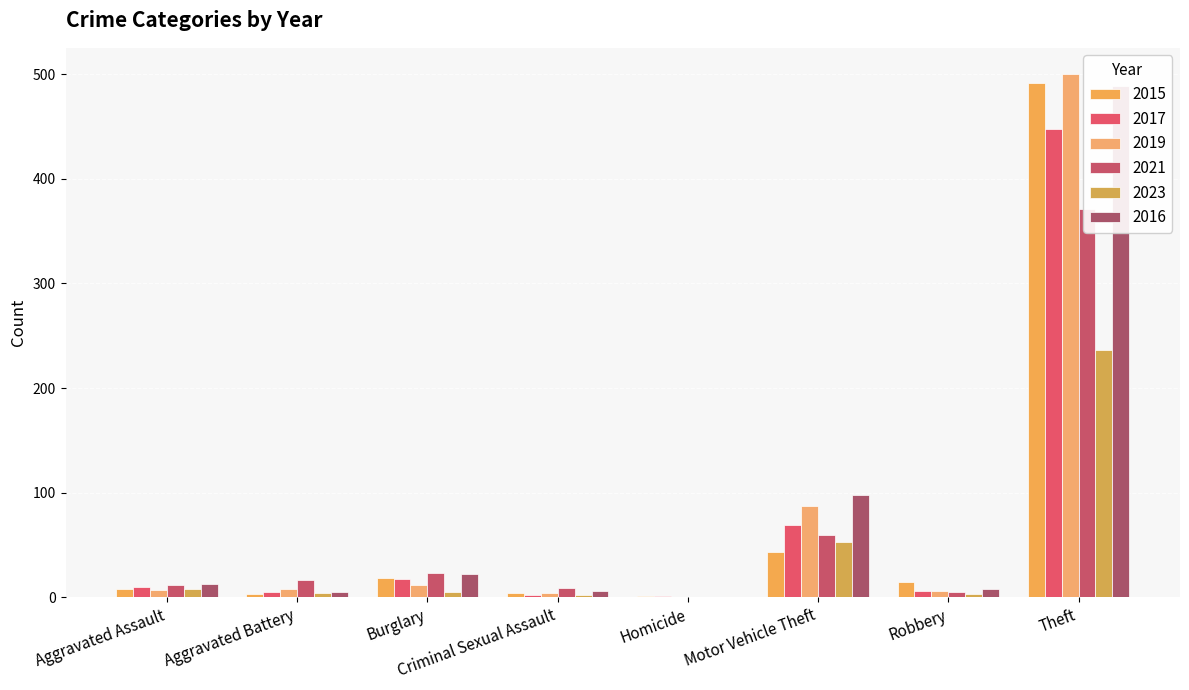

What is the spread (max minus min) of values at Homicide?

1